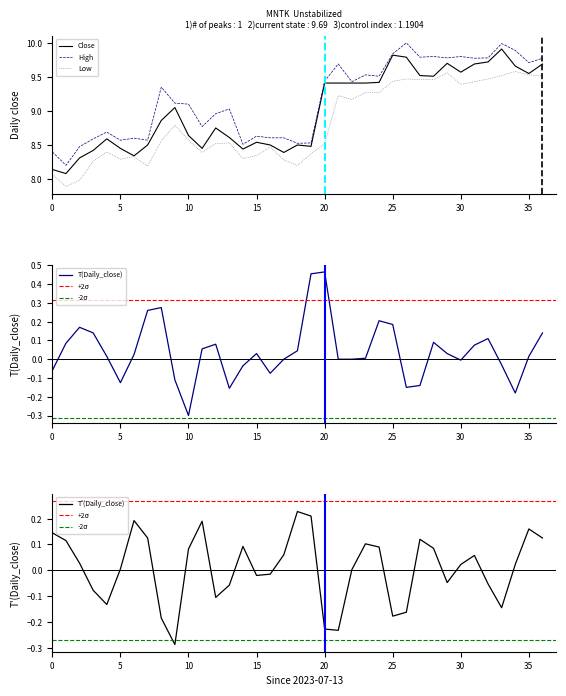

Which series has the widest spread of values?

Close